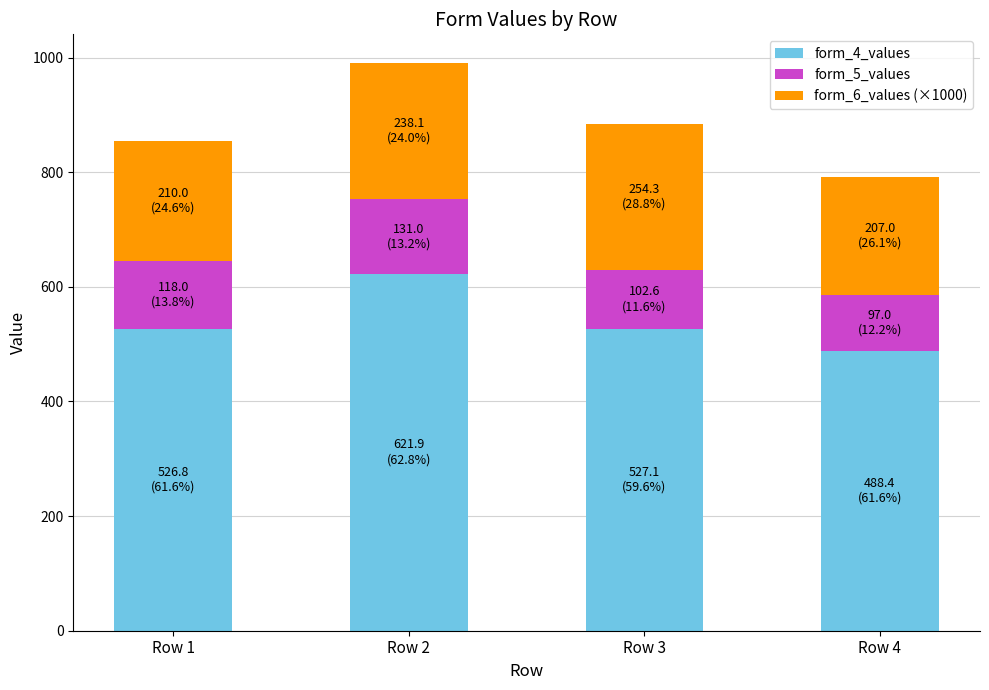

Read the form_4_values value at Row 1.

526.8